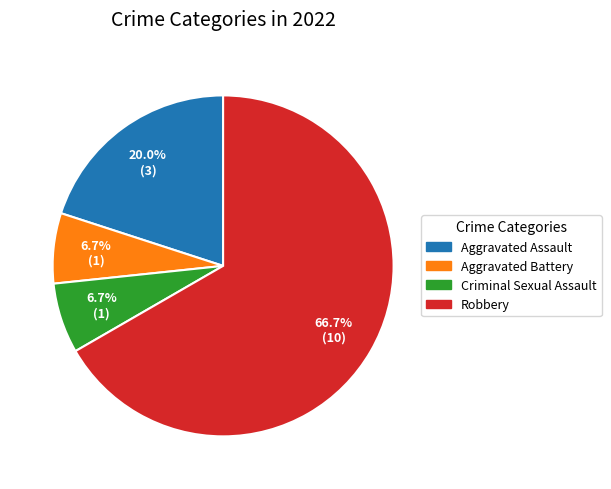

How many slices are in this pie chart?

4